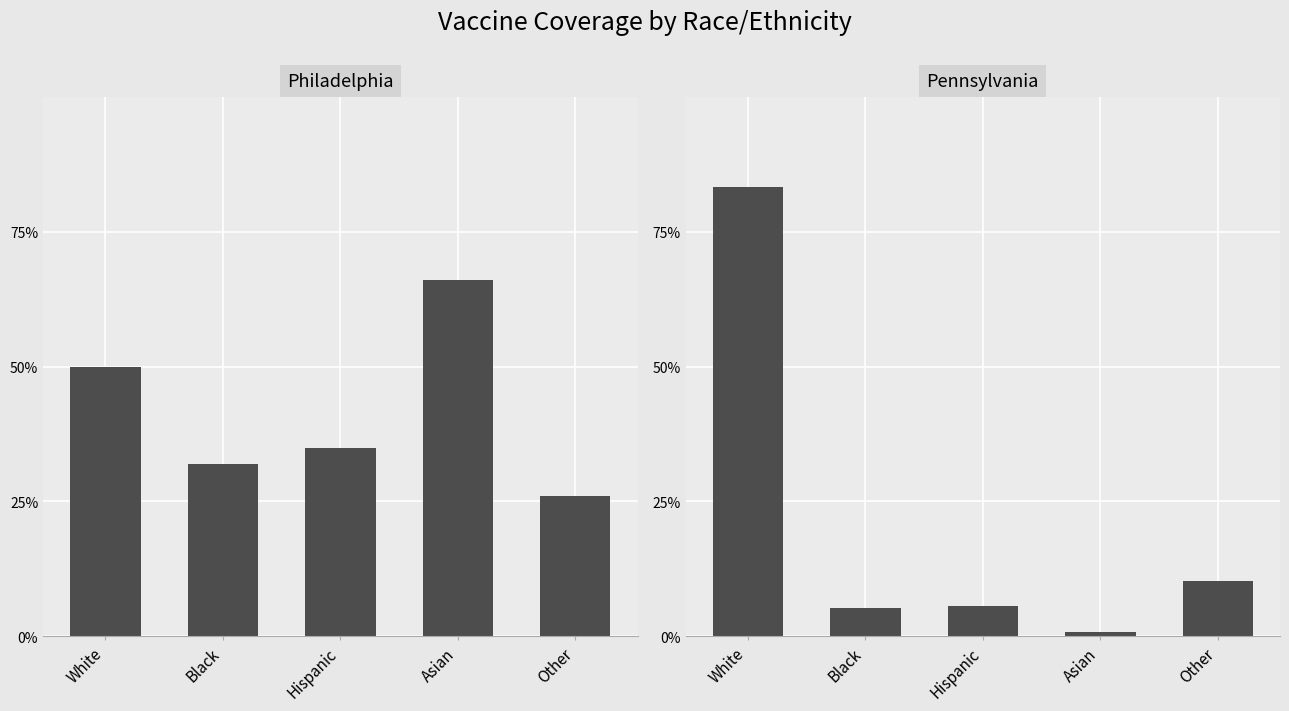

Are the bars horizontal?

No